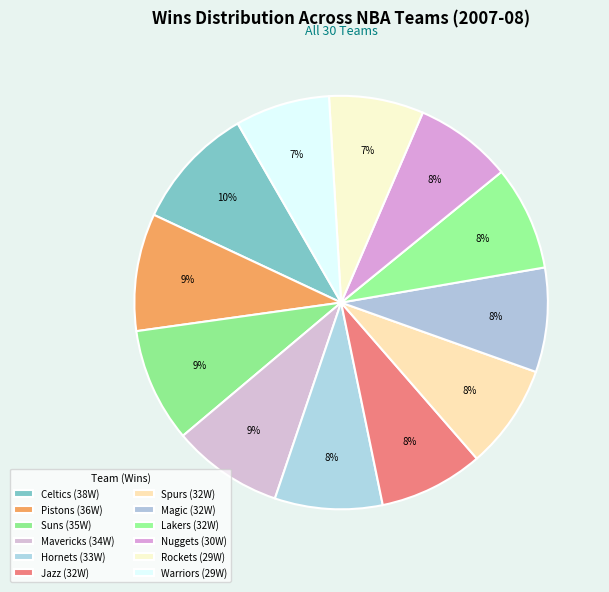

Count the number of slices in the pie.

12